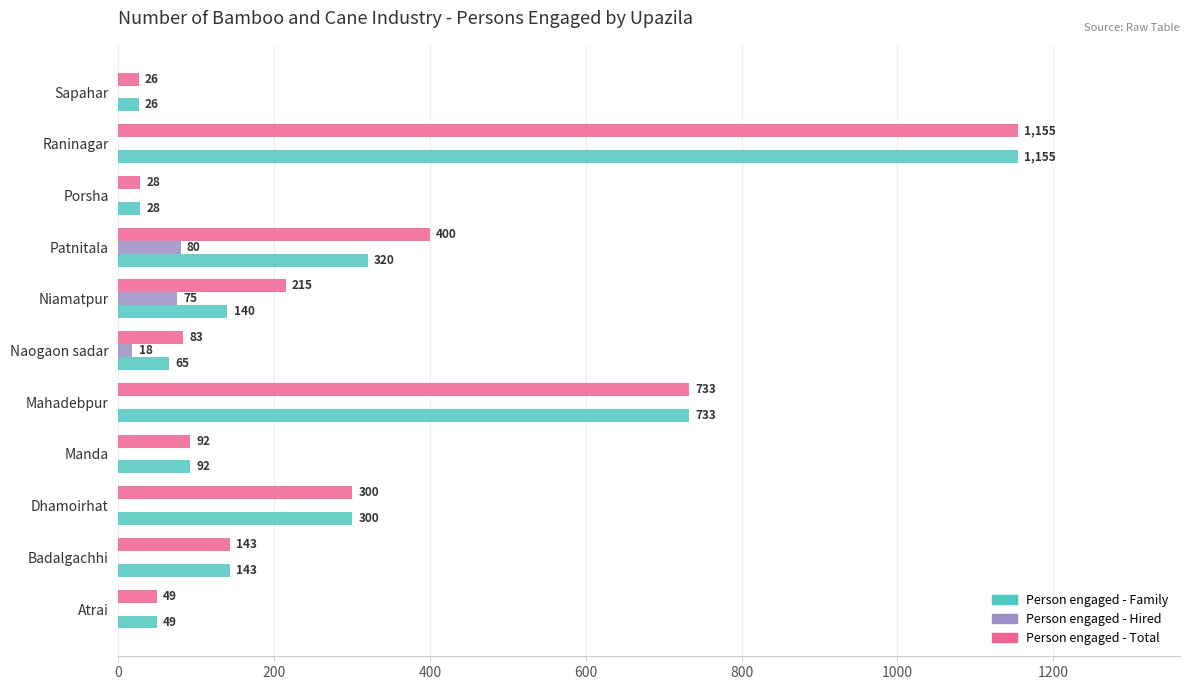

Is it true that Person engaged - Hired equals 0 at Badalgachhi?

True